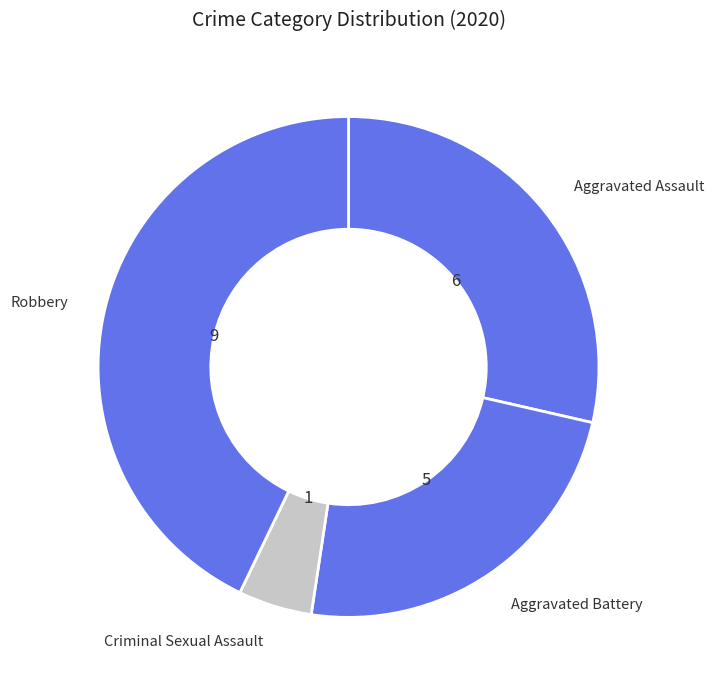

Count the number of slices in the pie.

4